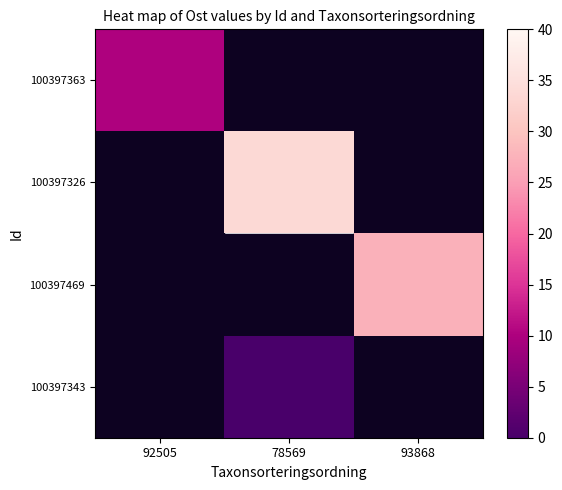

Which has a higher value, 92505 or 78569?

78569